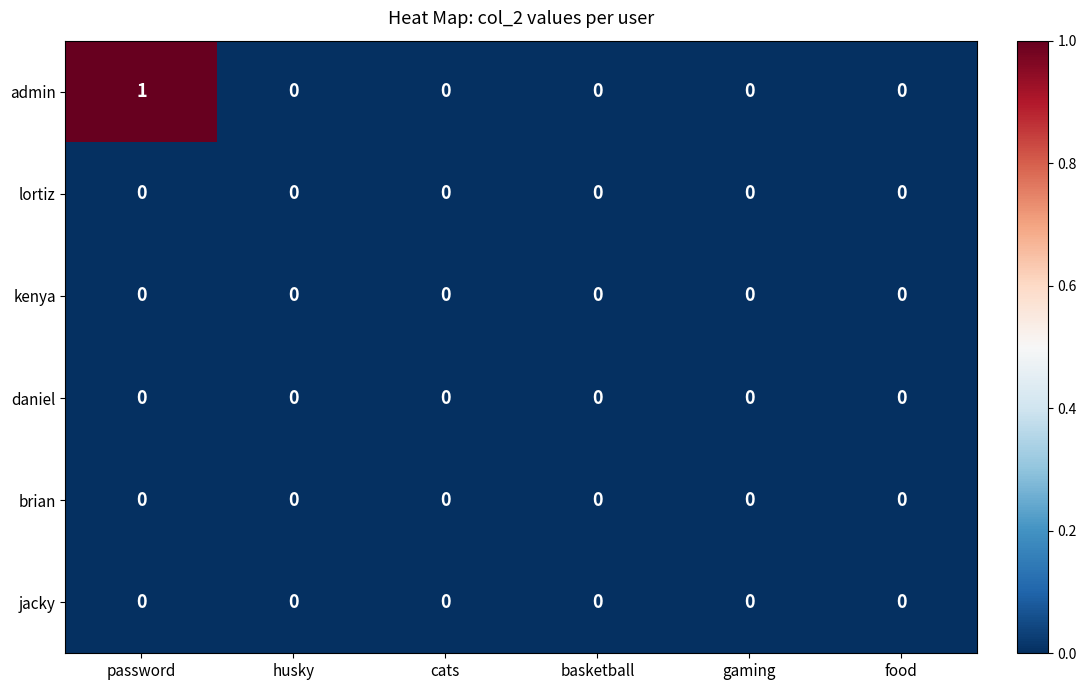

The daniel series shows 0 at husky. True or false?

True